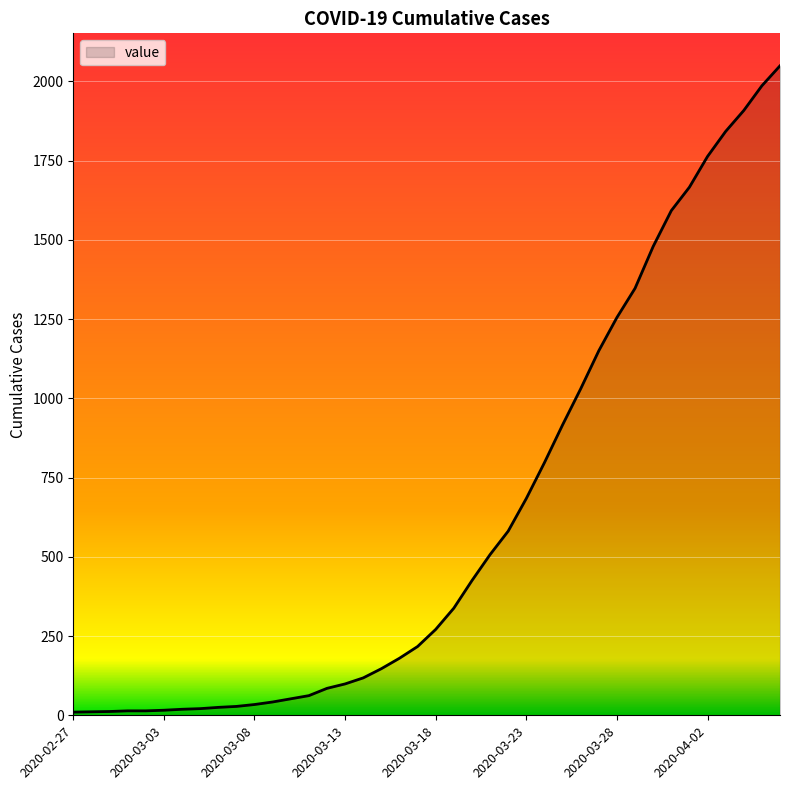

What is the maximum value shown in the chart?

2049